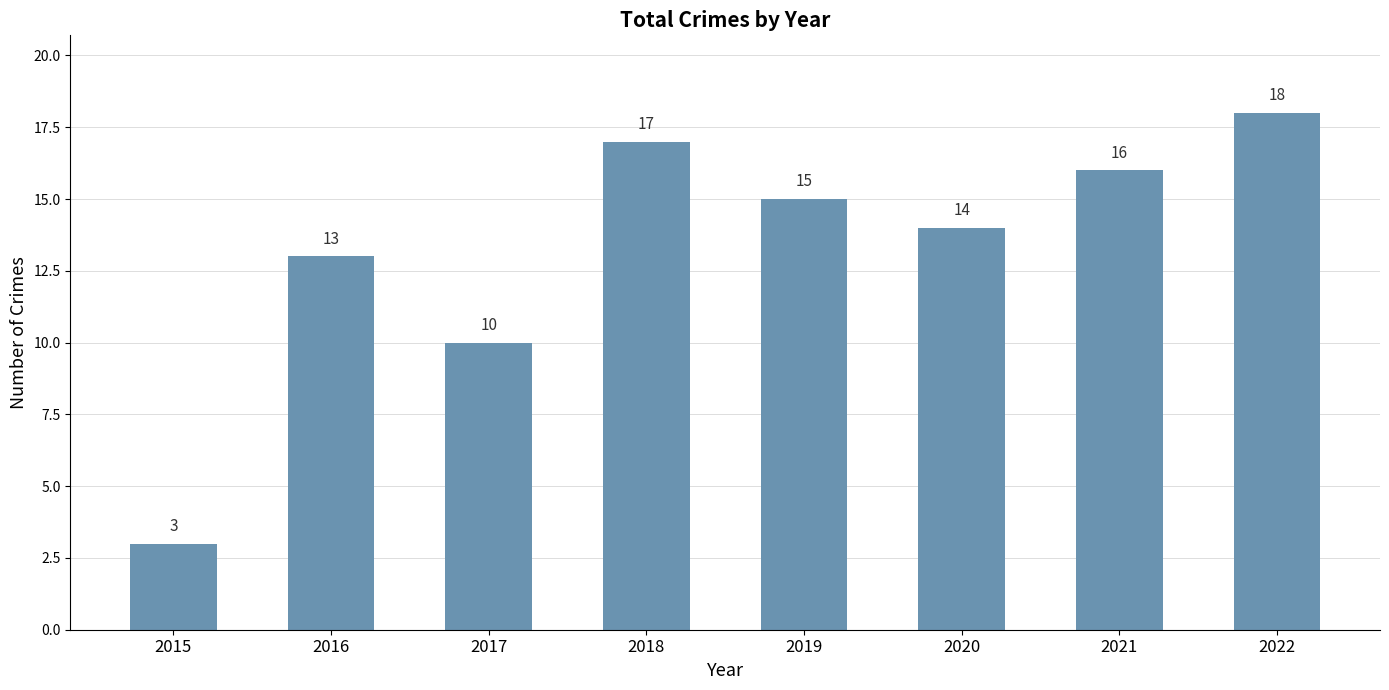

How many categories are shown in the chart?

8